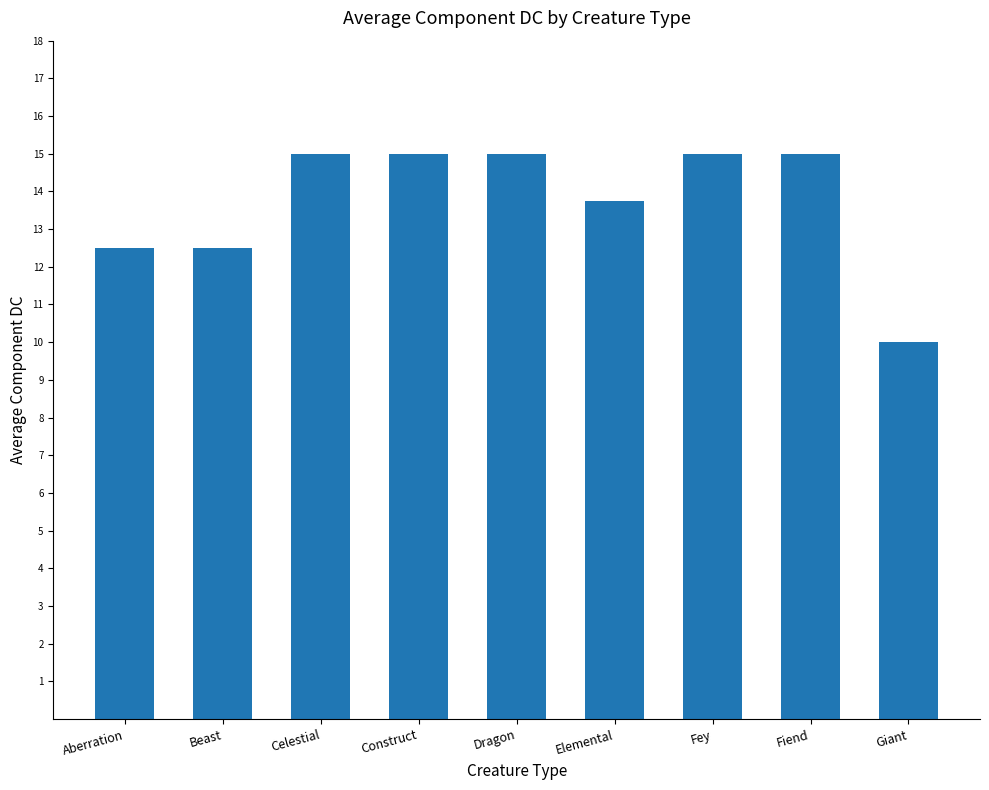

How many distinct data groups are displayed?

1